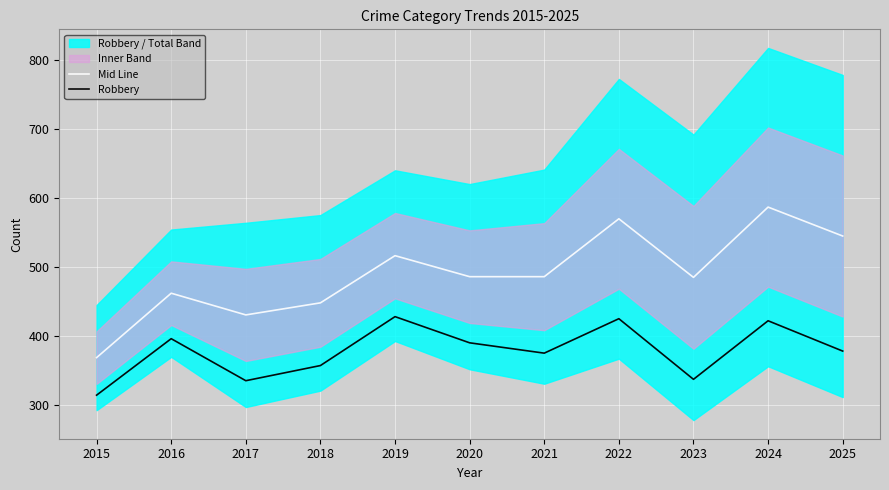

Reading left to right, extract all data points from this chart.

Mid Line: 368.5	462.0	430.5	448.0	516.5	486.0	486.0	570.0	485.0	587.0	545.0
Robbery: 314.0	396.0	335.0	357.0	428.0	390.0	375.0	425.0	337.0	422.0	378.0